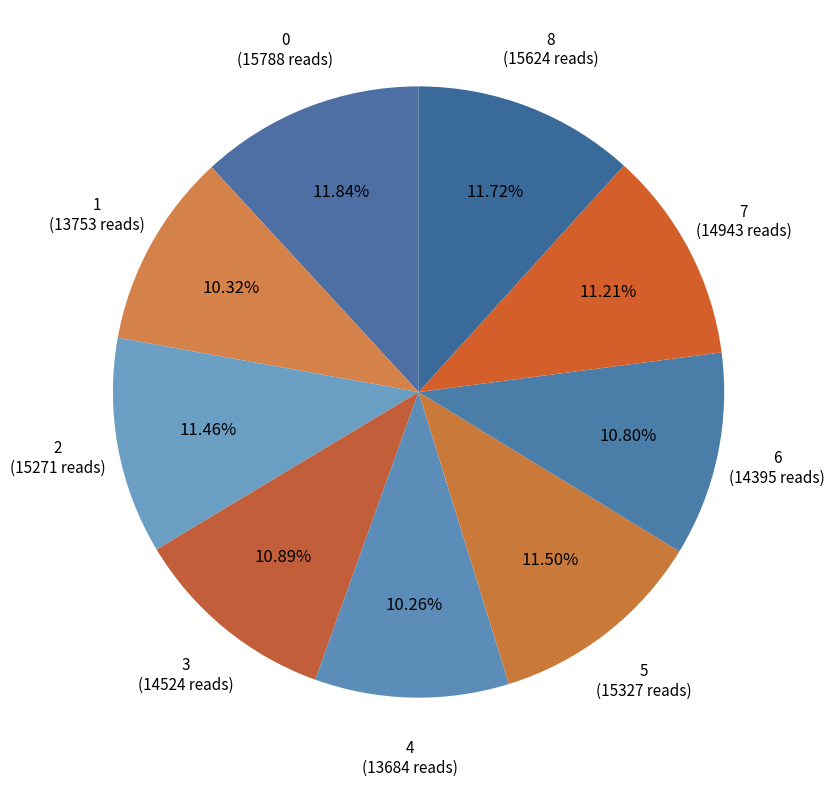

True or false: 0 accounts for 12% of the total.

True